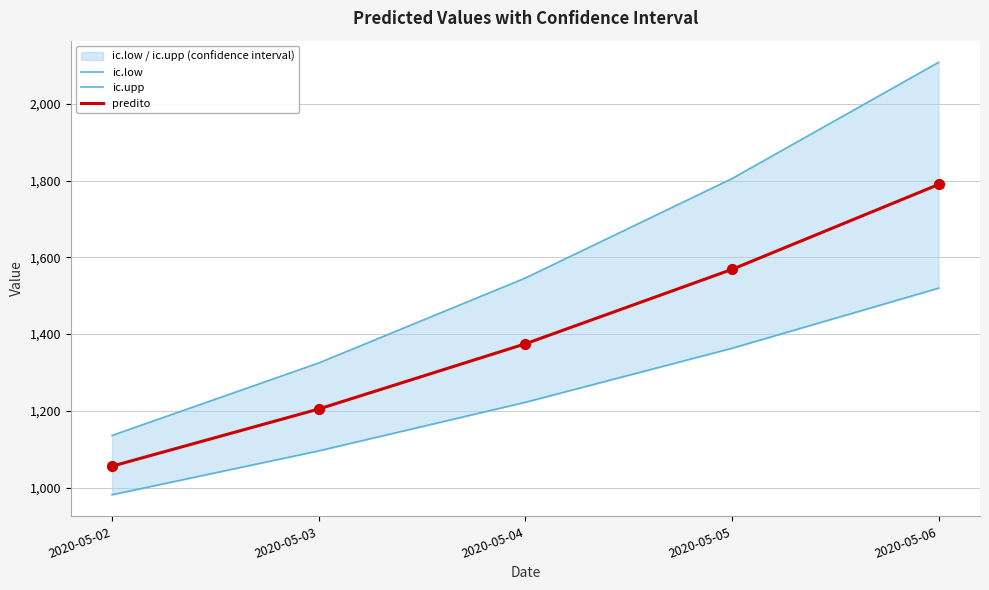

Is the value of predito at 2020-05-03 greater than the value of ic.low at 2020-05-04?

No